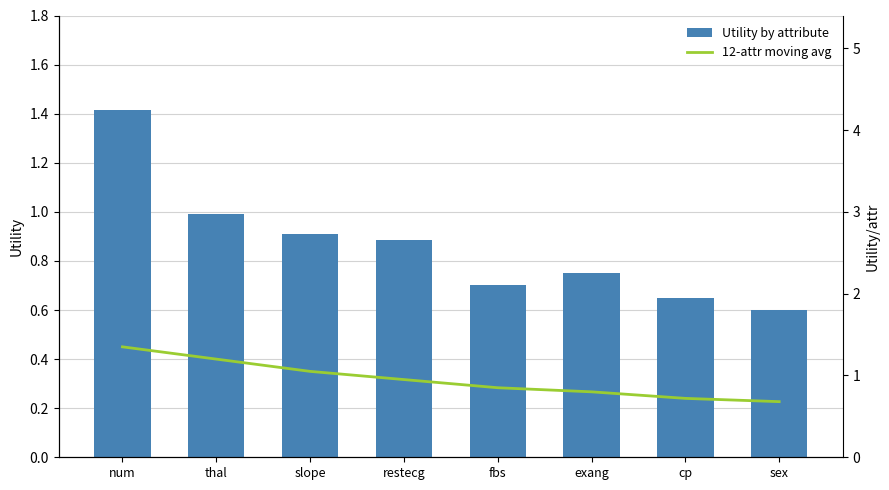

Reading right to left, what are all the values shown in this chart?

Utility by attribute: sex=0.6	cp=0.7	exang=0.8	fbs=0.7	restecg=0.9	slope=0.9	thal=1.0	num=1.4
12-attr moving avg: sex=0.7	cp=0.7	exang=0.8	fbs=0.8	restecg=0.9	slope=1.1	thal=1.2	num=1.4